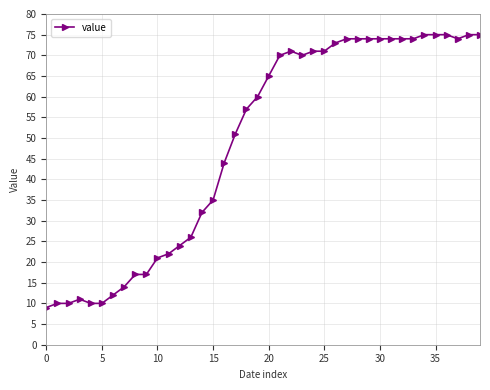

How many data points are less than 65?

20